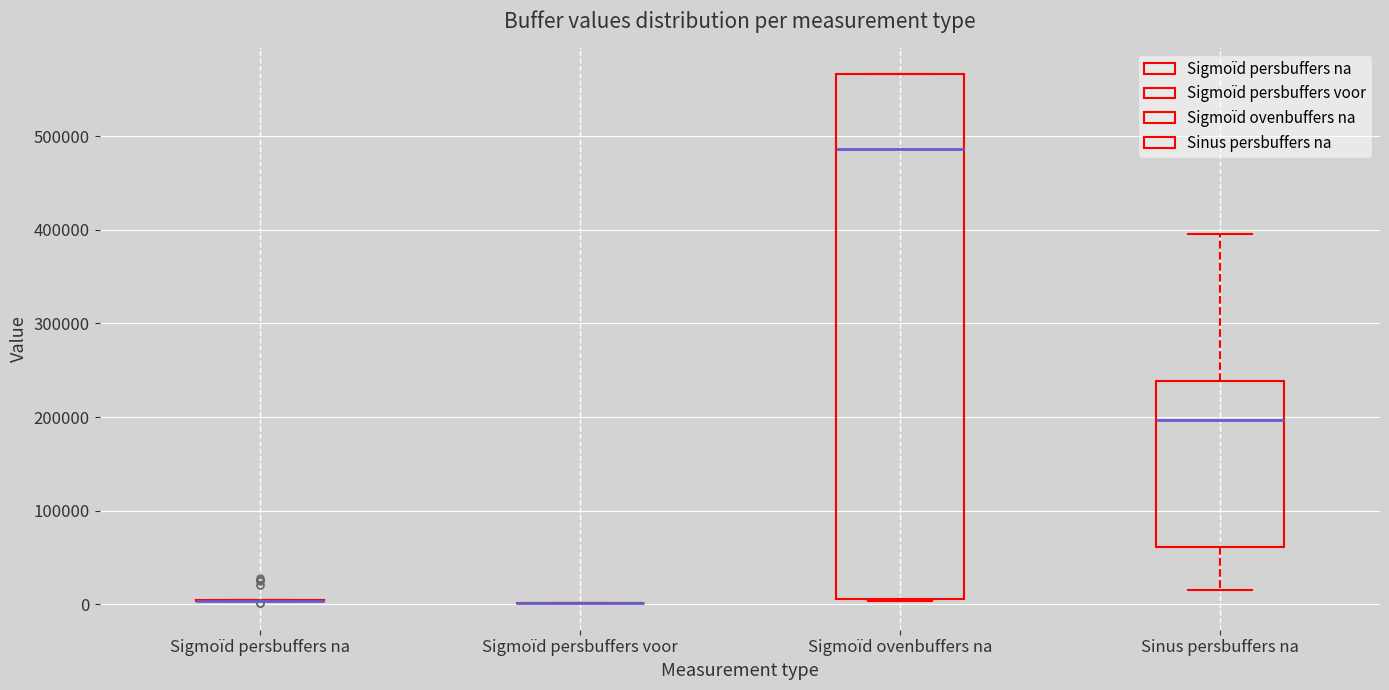

Reading left to right, transcribe this box plot: for each box, give where its median line is, the range the box spans, and where its two whiskers end, as read against the y-axis. The values are not printed on the chart, so give them approximately, as read against the axis.

Sigmoïd persbuffers na: box collapsed to a line at 0, whiskers 0 to 0
Sigmoïd persbuffers voor: box collapsed to a line at 0, whiskers 0 to 0
Sigmoïd ovenbuffers na: median 490000, box 10000 to 570000, whiskers 0 to 570000
Sinus persbuffers na: median 200000, box 60000 to 240000, whiskers 20000 to 400000